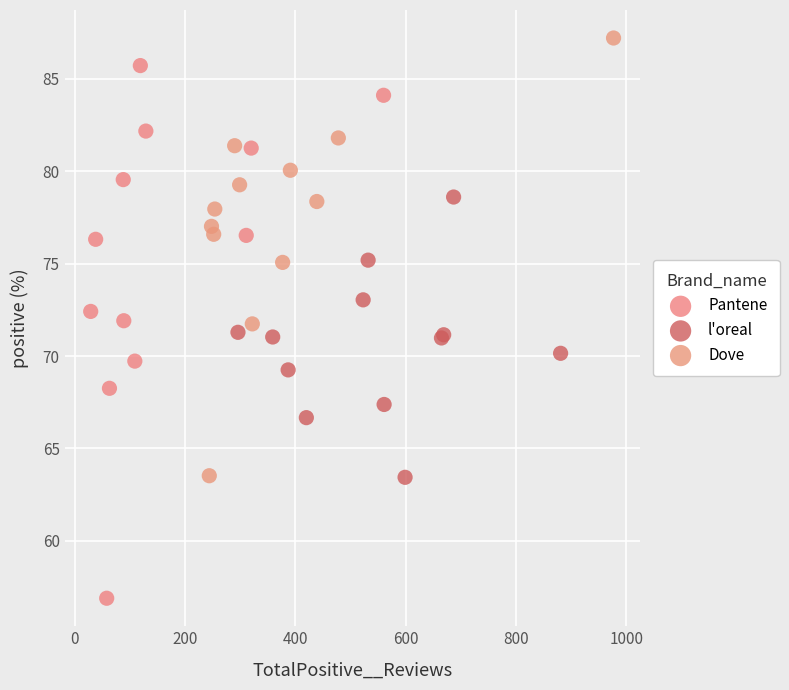

Which series reaches the minimum Y coordinate?

Pantene